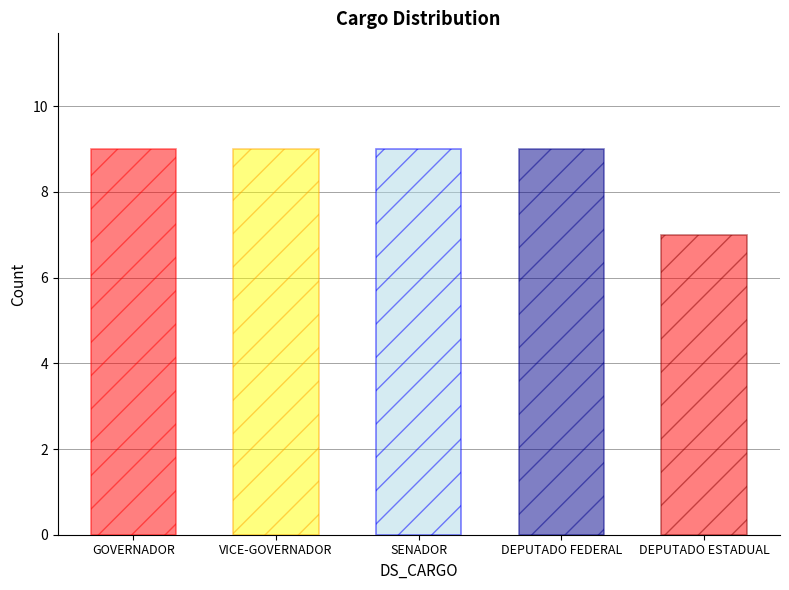

Does the chart contain any negative values?

No